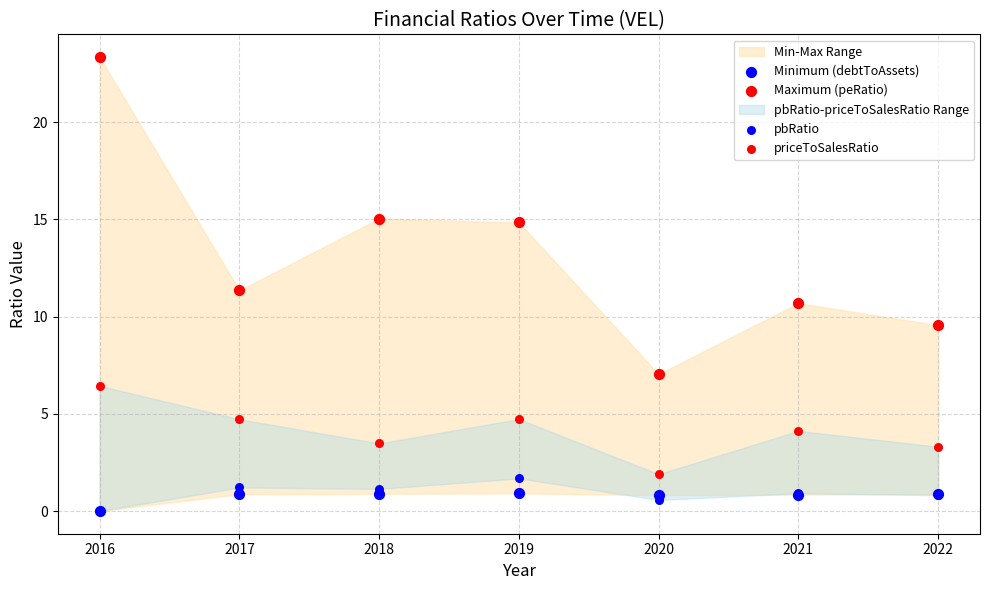

Which series contains the lowest Y value?

Minimum (debtToAssets)